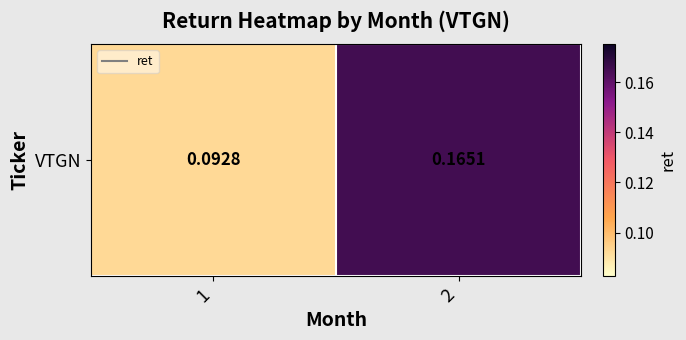

Which category has the highest value across all series?

2